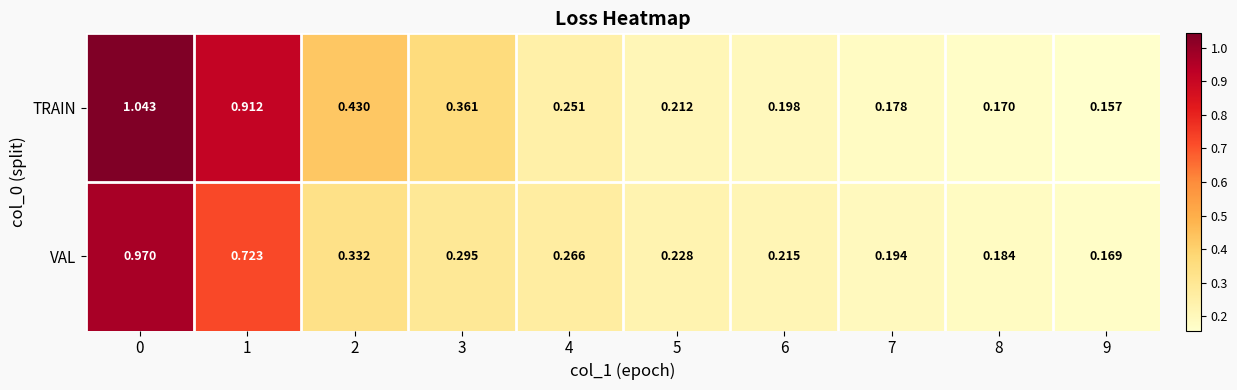

Between 0 and 1, which series saw the biggest shift?

VAL